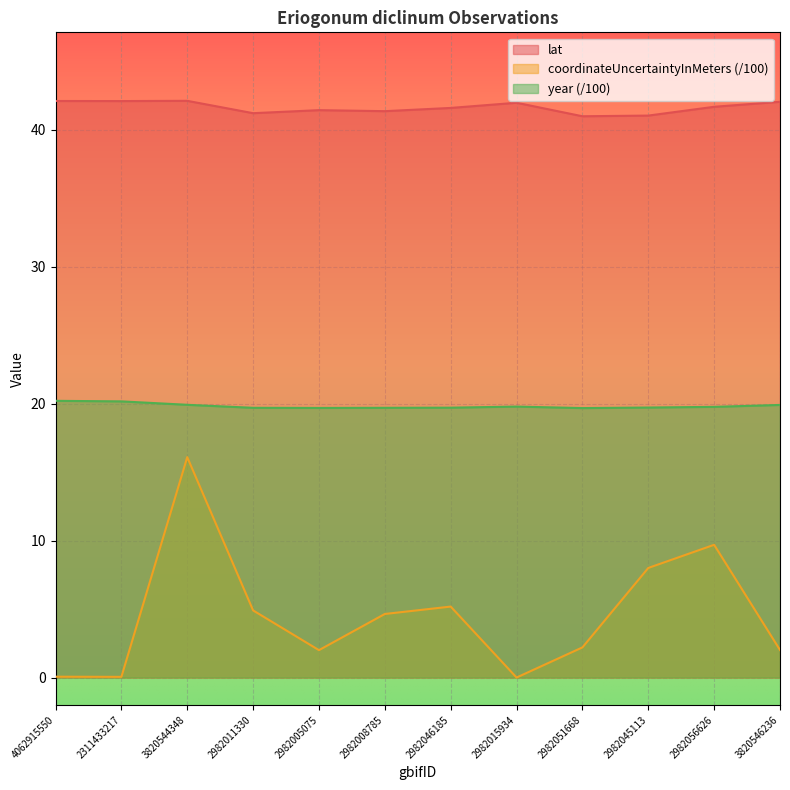

Reading right to left, what are all the values shown in this chart?

lat: 42.0	41.7	41.0	41.0	42.0	41.6	41.3	41.4	41.2	42.1	42.1	42.1
coordinateUncertaintyInMeters: 2.0	9.7	8.0	2.2	0.0	5.2	4.6	2.0	4.9	16.1	0.1	0.1
year: 19.9	19.8	19.7	19.7	19.8	19.7	19.7	19.7	19.7	19.9	20.2	20.2